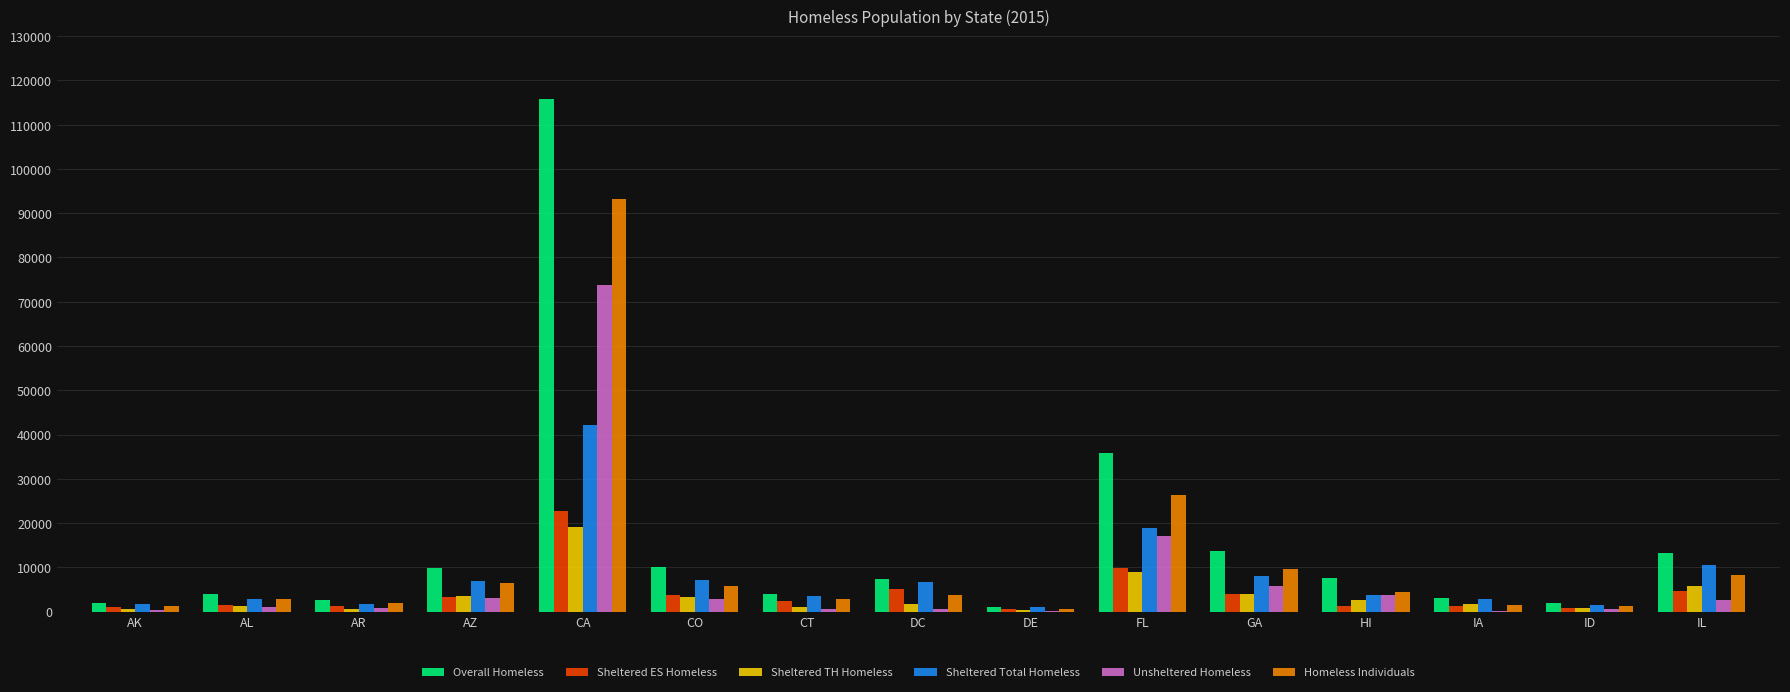

What is the sum of all Sheltered Total Homeless values?

118948